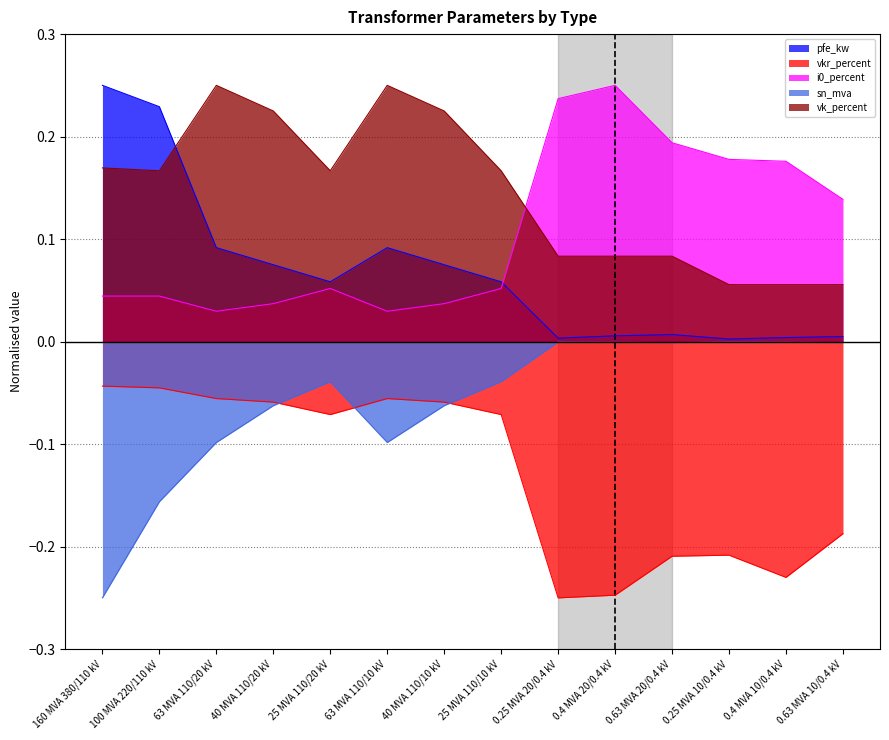

True or false: pfe_kw and sn_mva cross at least once.

False